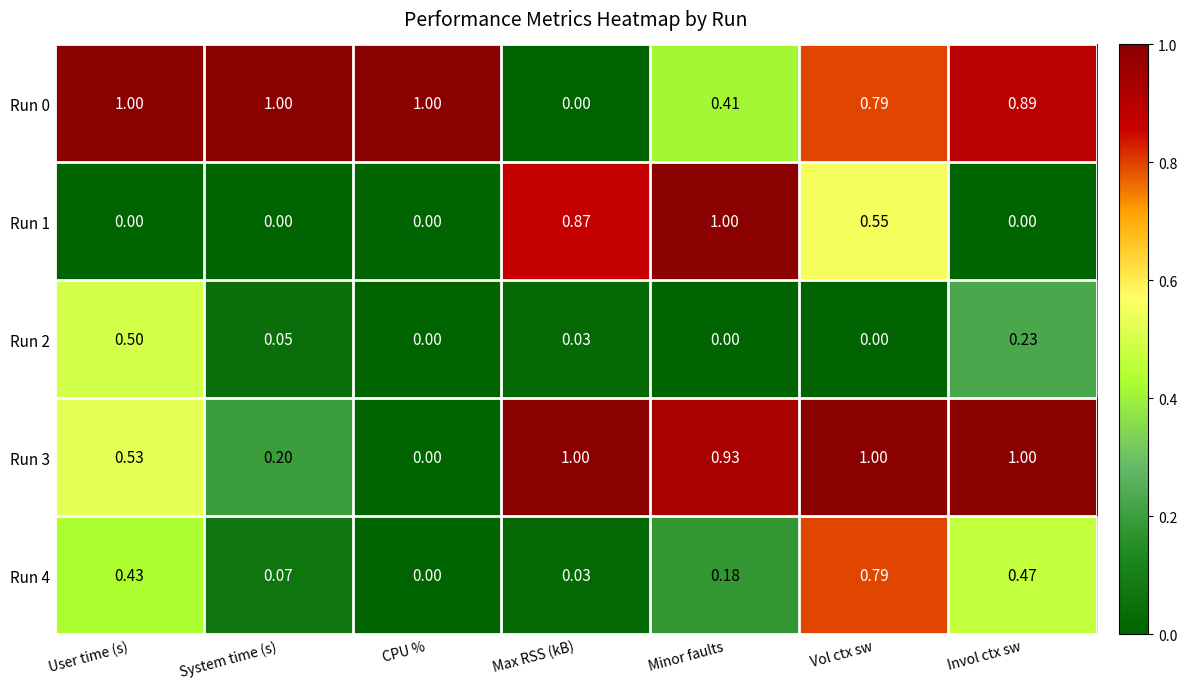

At which category is the sum across all series the highest?

Vol ctx sw